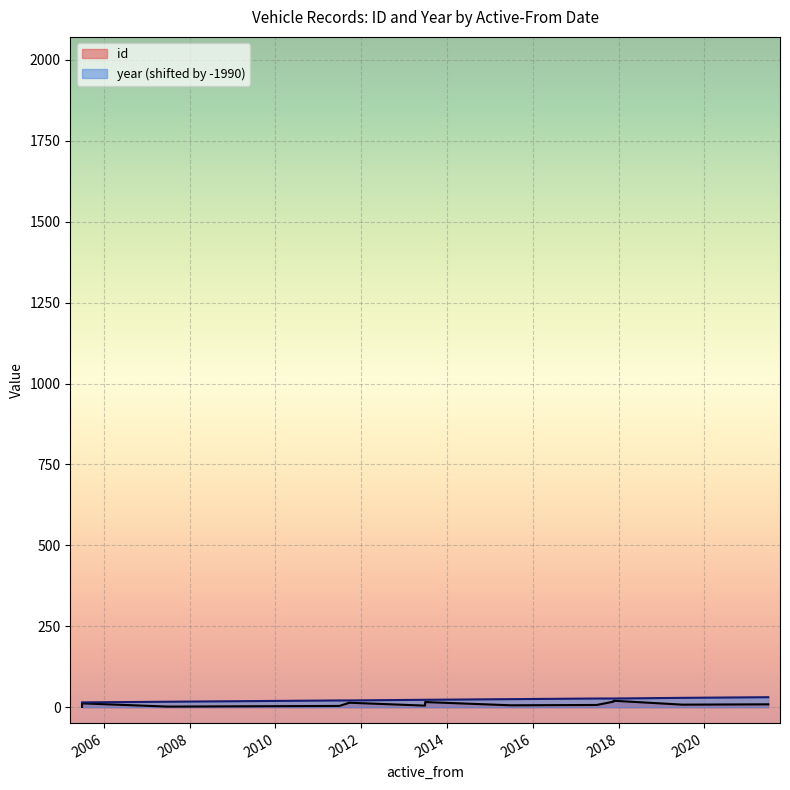

What is the sum of the values at 2013-06-28 and 2013-06-29?

46